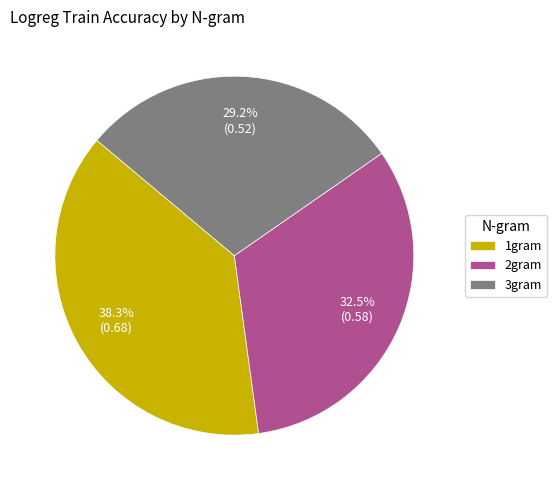

To the nearest percent, what is the average slice percentage?

33%